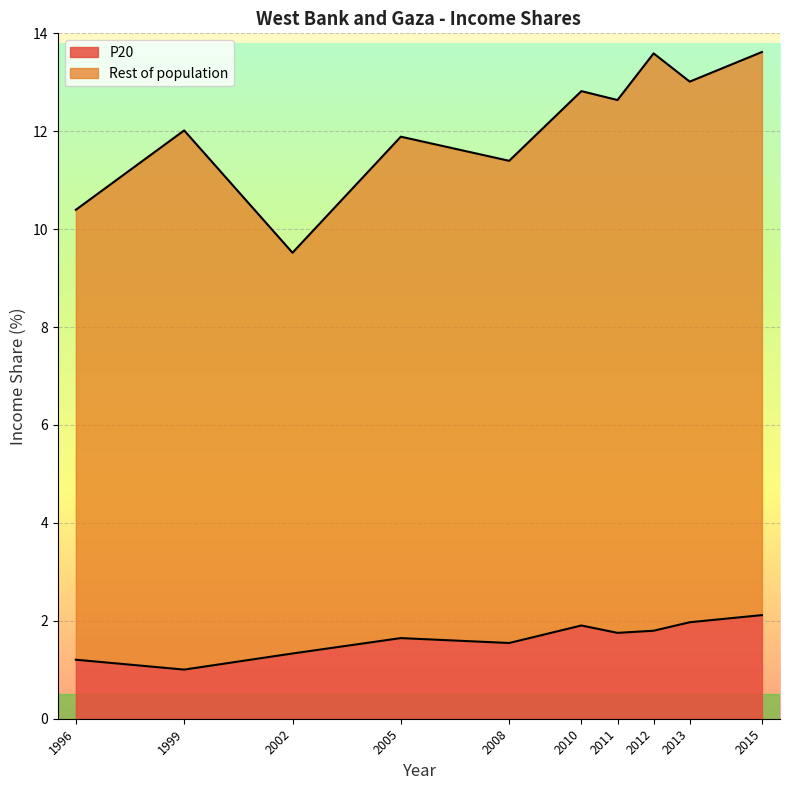

The value at 2002 is 0.8. True or false?

False